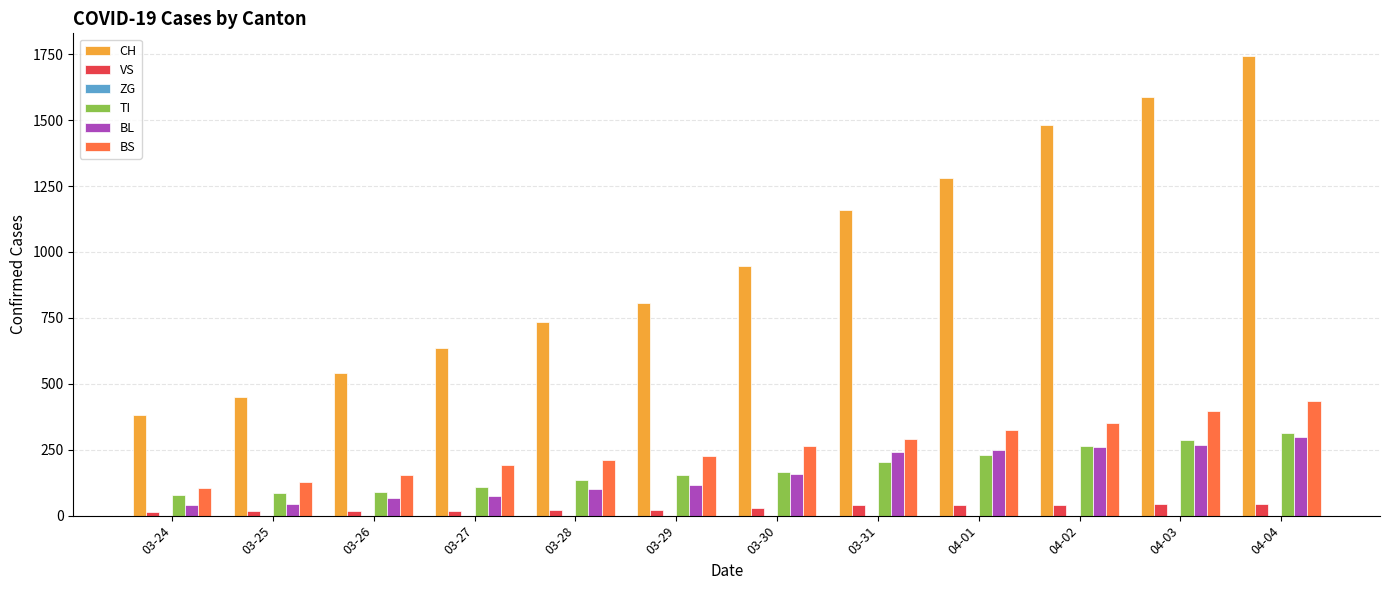

How many bars are there in each group?

5